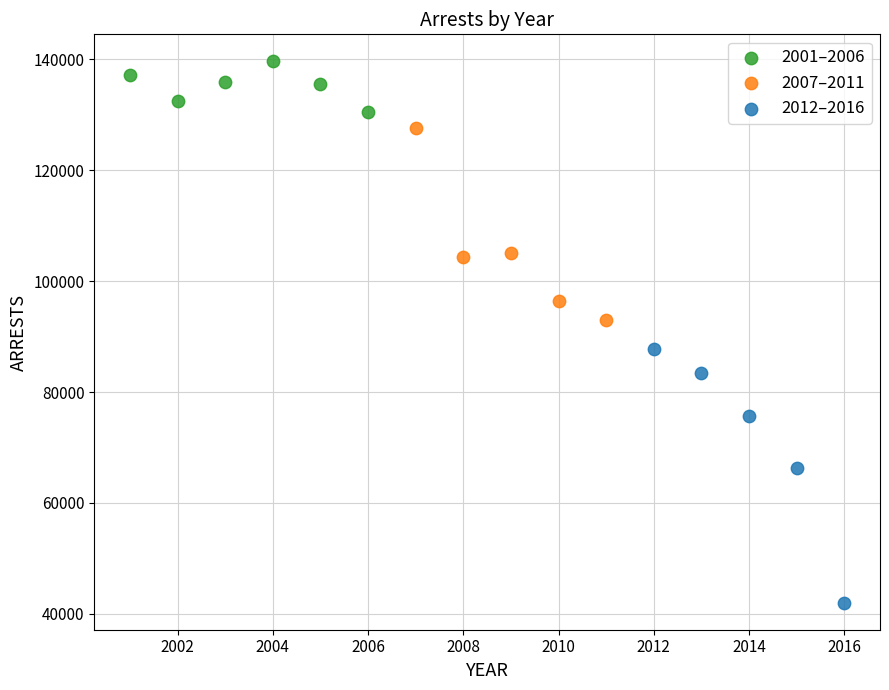

Which series has the widest spread of Y values?

2012–2016